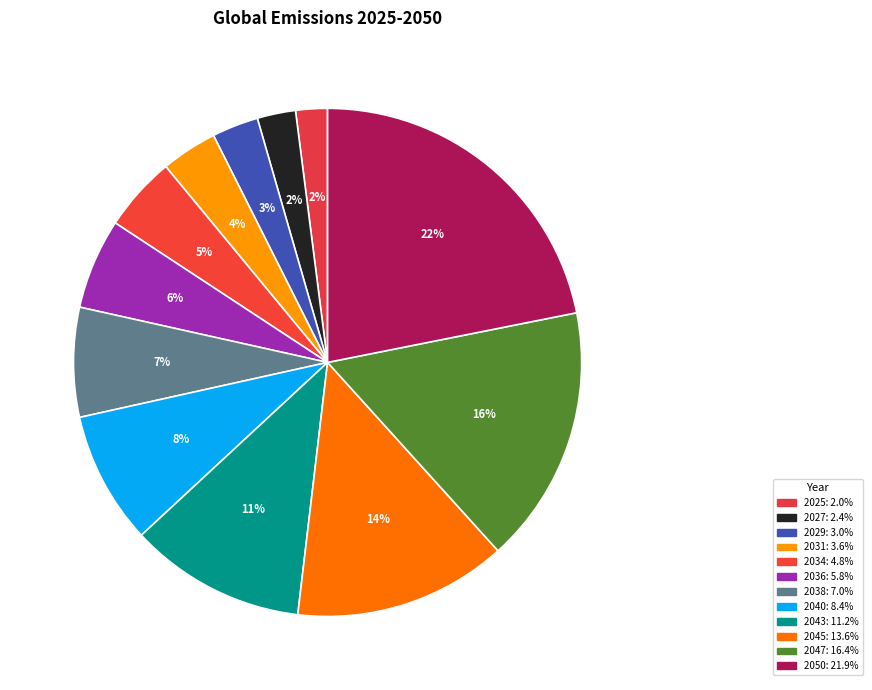

Count the number of slices in the pie.

12